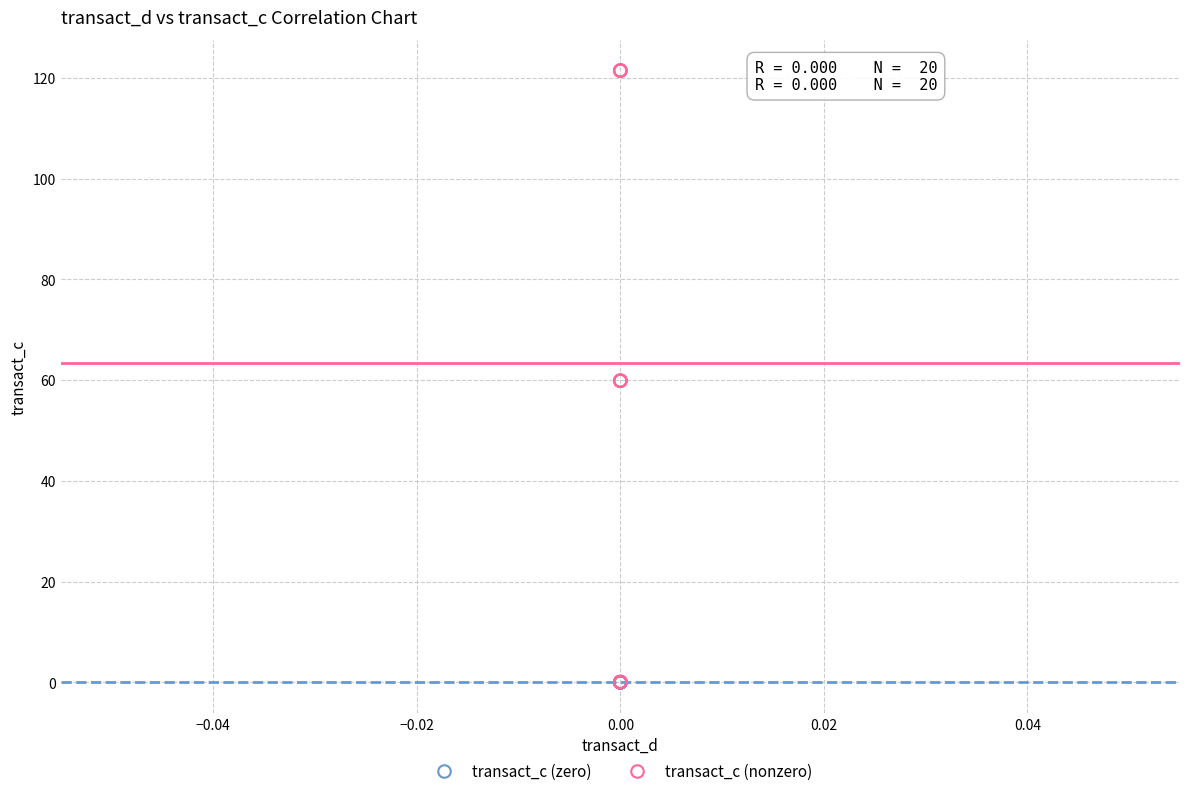

What are all the series names shown in the legend?

transact_c (zero), transact_c (nonzero)